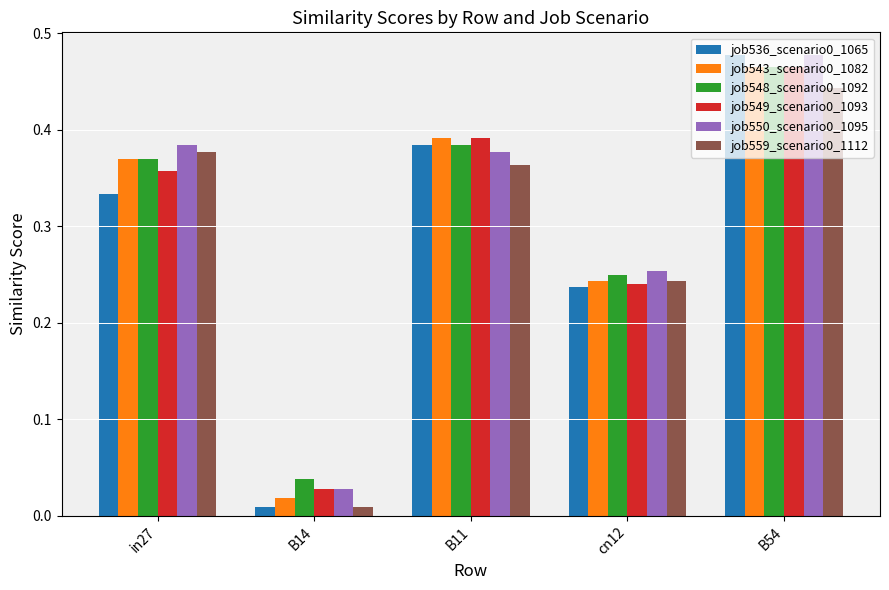

Is it true that job559_scenario0_1112 equals 0.6 at B11?

False